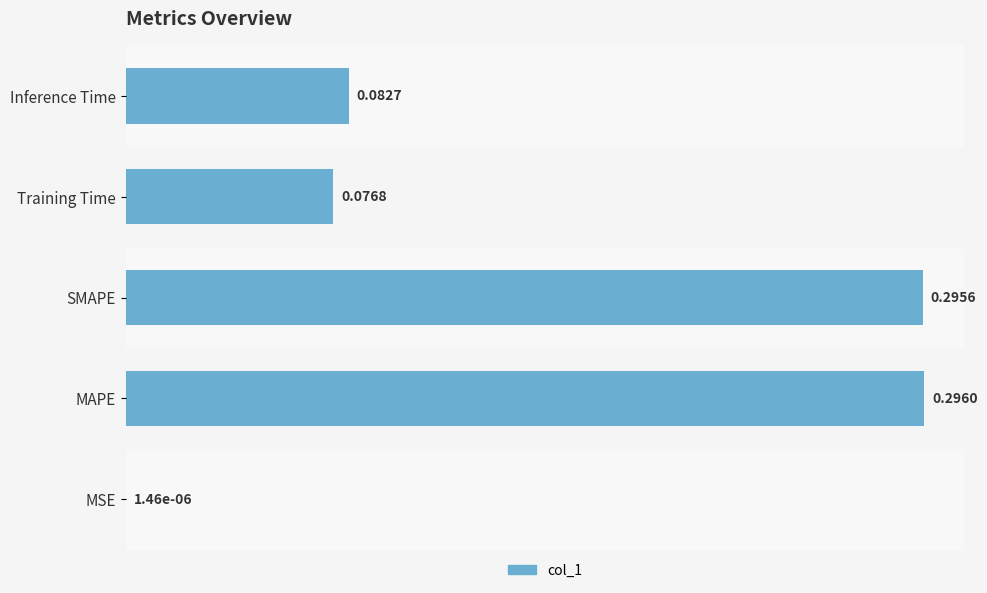

Which label corresponds to the largest value in the chart?

MAPE